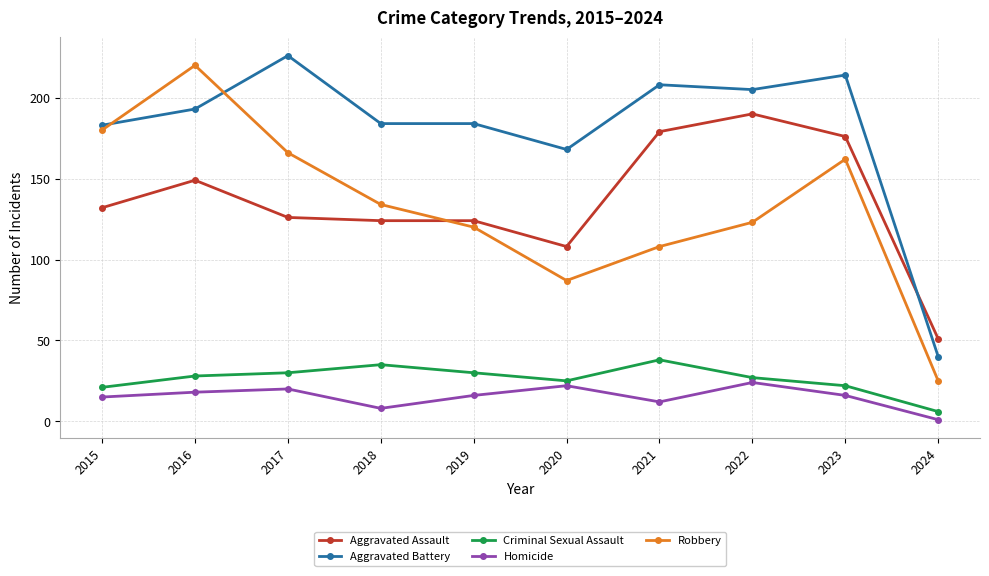

Between 2021 and 2023, which series saw the biggest shift?

Robbery